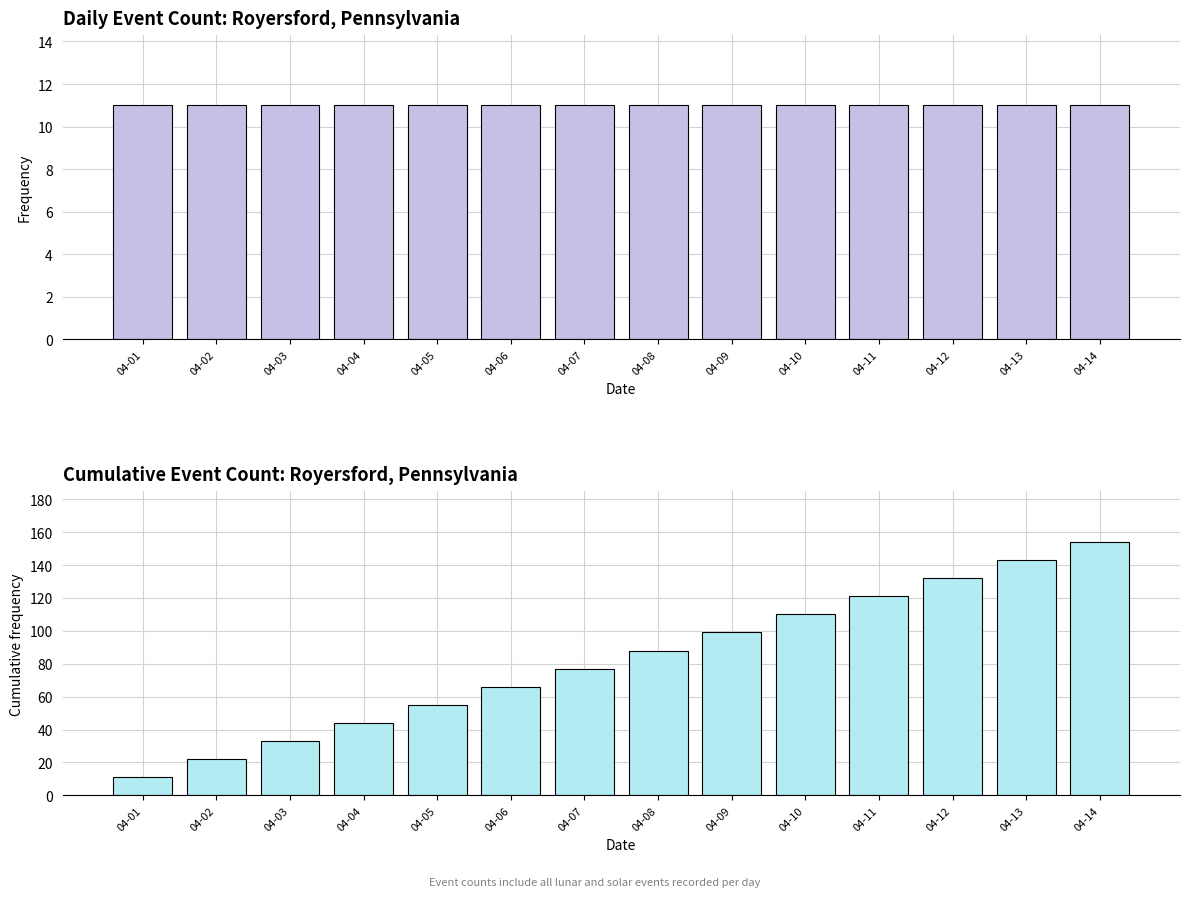

True or false: the data shows 30 at 04-05.

False